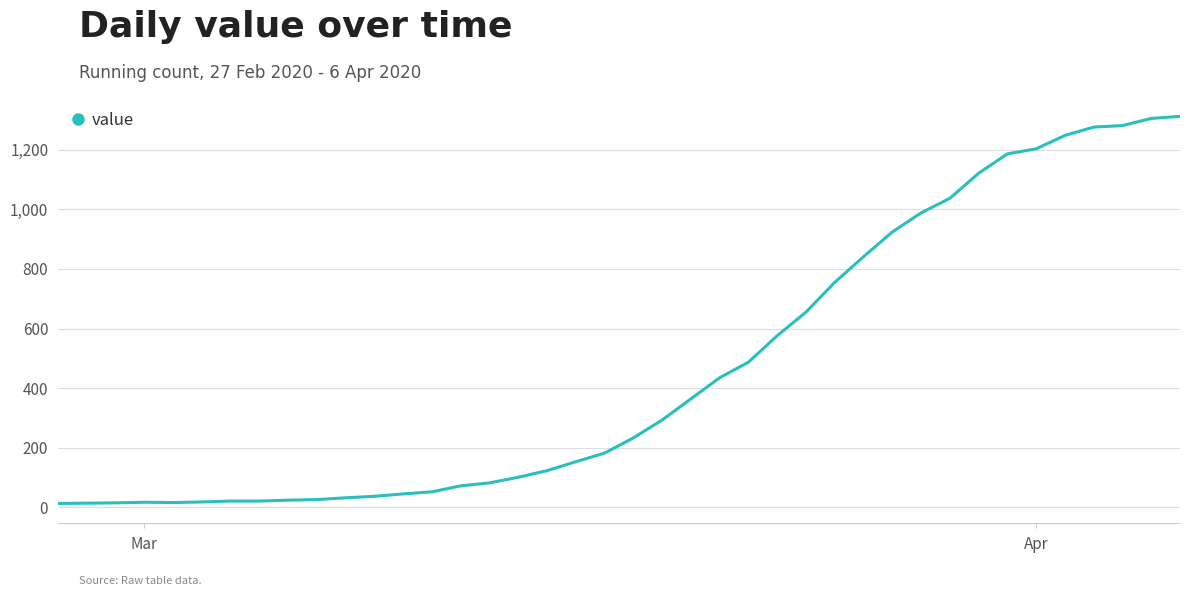

What is the minimum value shown in the chart?

13